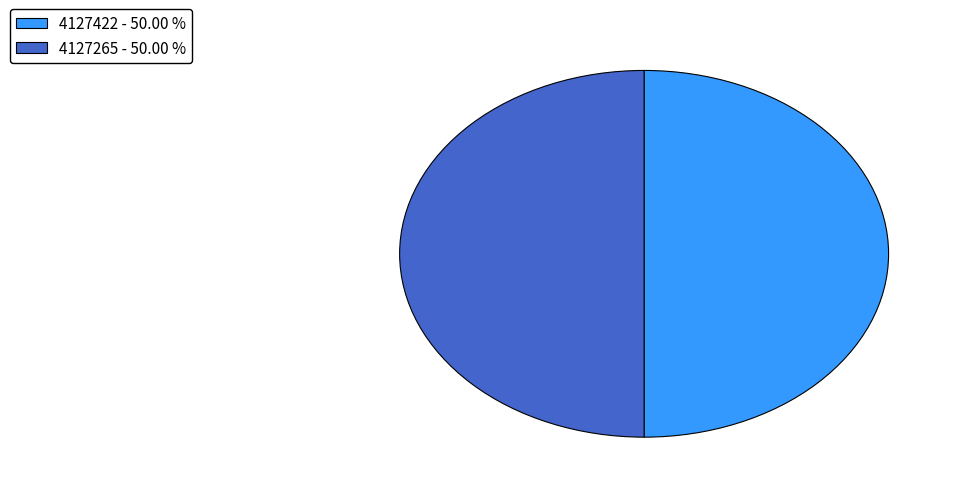

How many slices are in this pie chart?

2